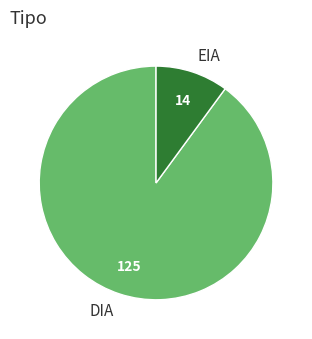

Is it true that EIA is 10% of the pie?

True